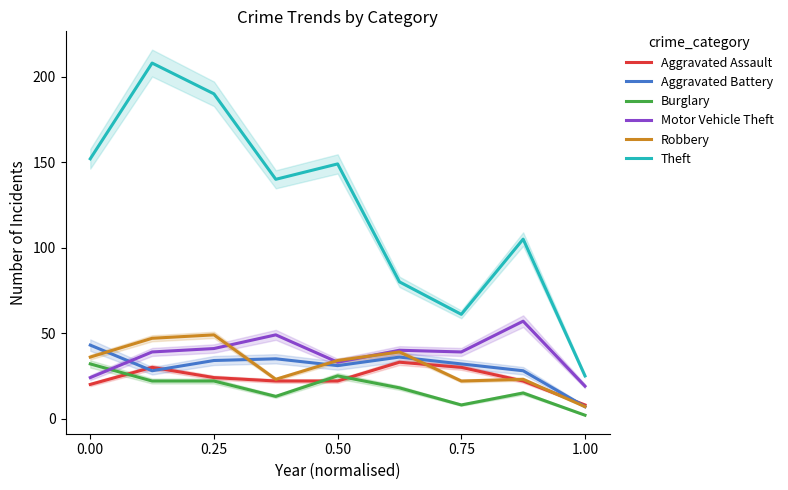

The value of Burglary at 0.75 is 8. True or false?

True